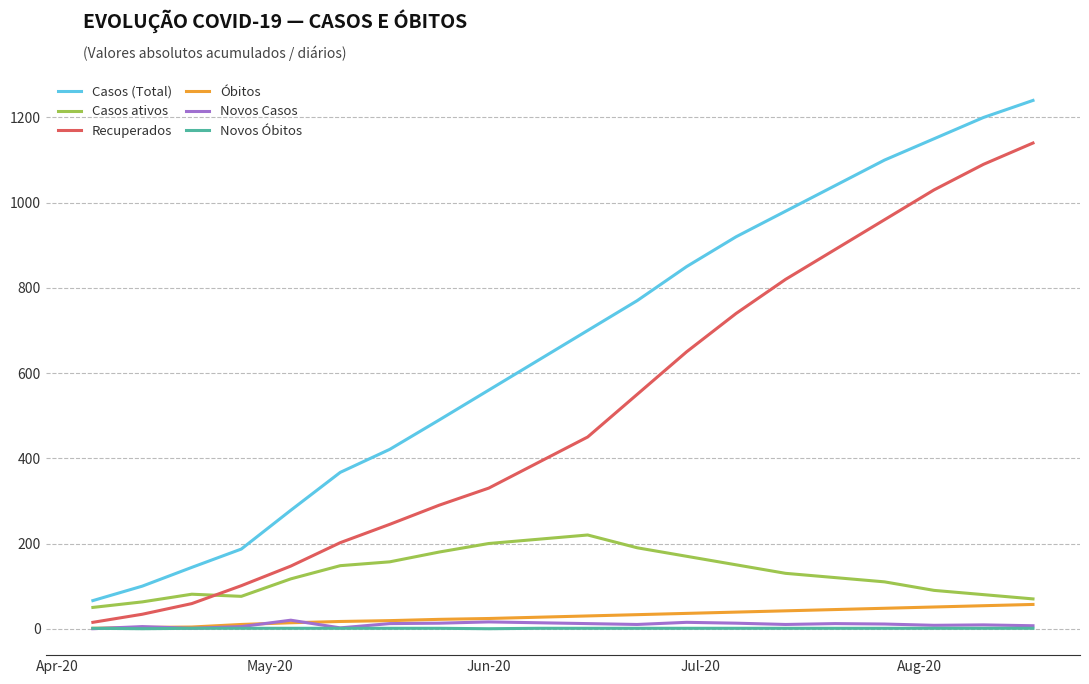

Which series has the widest spread of values?

Casos (Total)